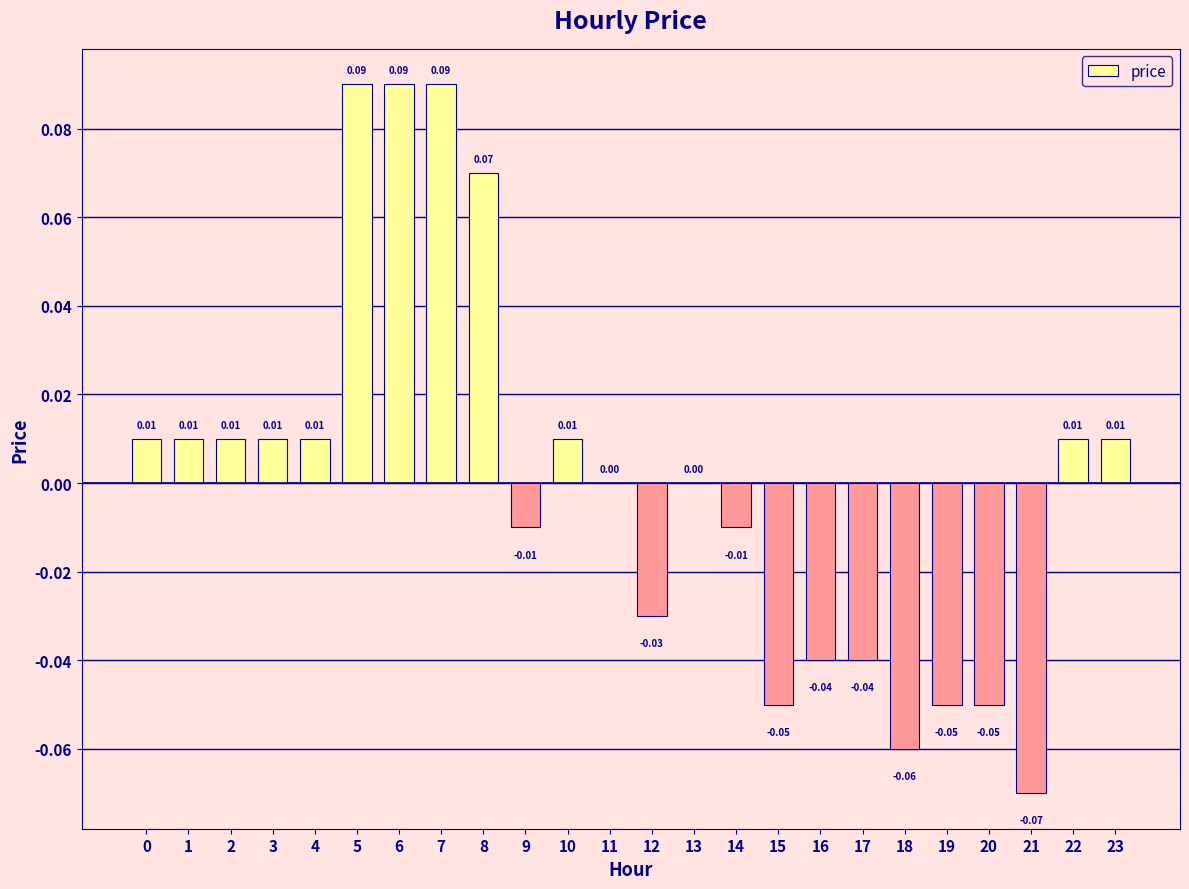

How many categories are shown in the chart?

24